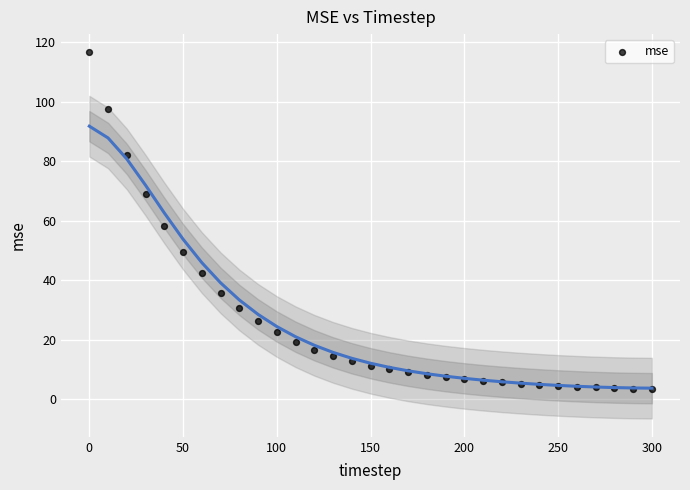

What is the range of X values (max minus min)?

300.0